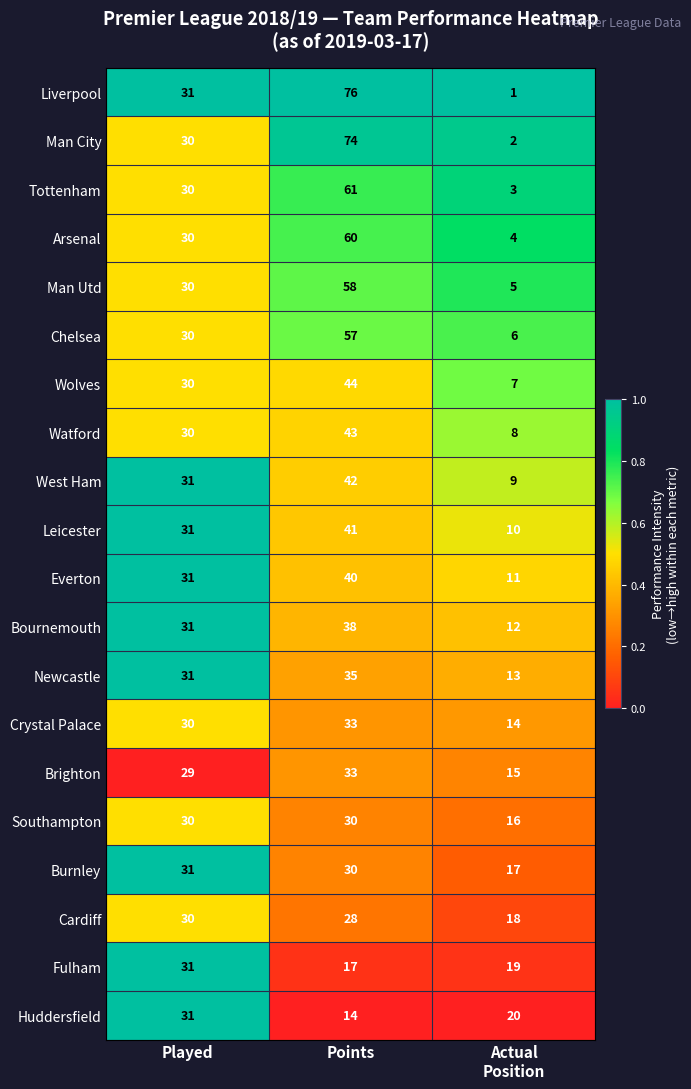

Where is Cardiff nearest to the value 24?

Points